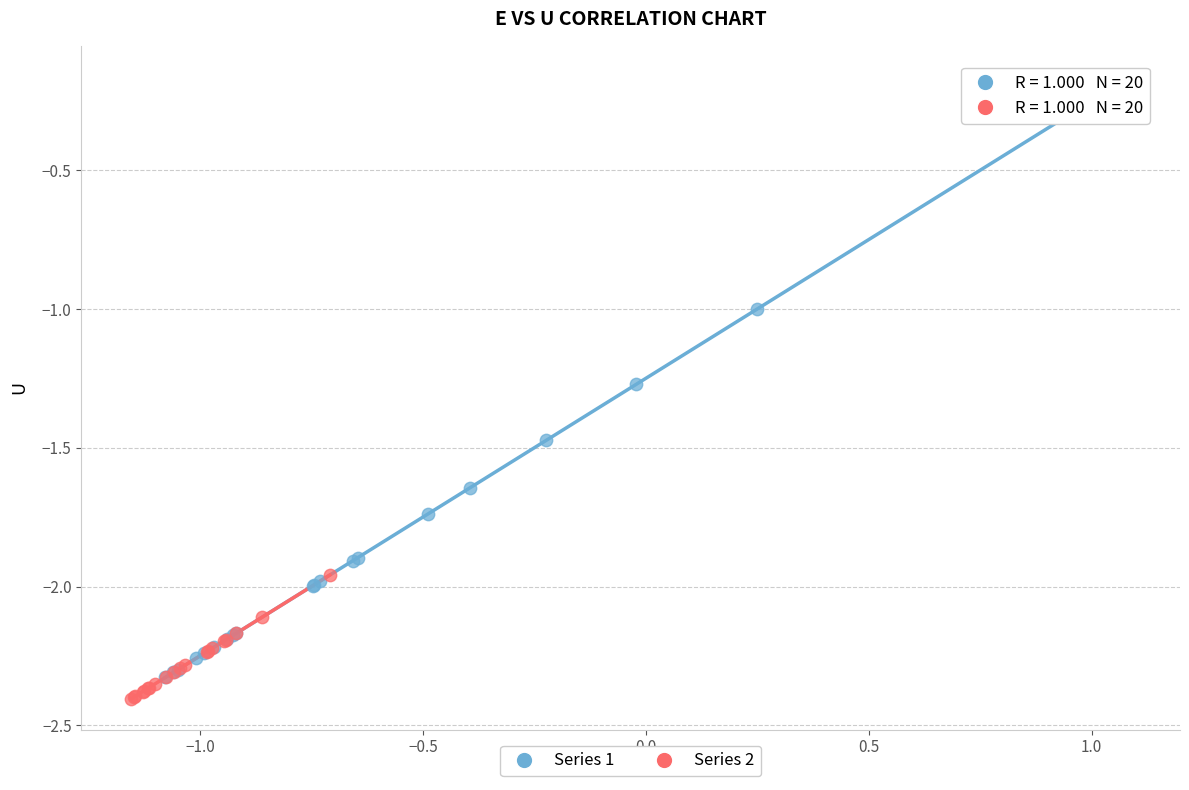

What are all the series names shown in the legend?

Series 1, Series 2